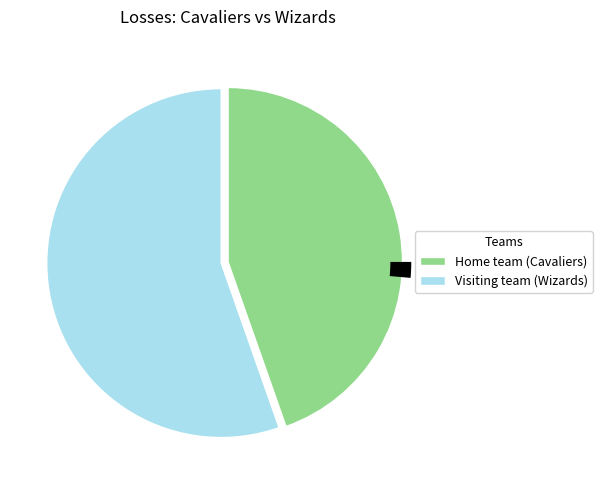

To the nearest percent, what is the difference between the Home team (Cavaliers) and Visiting team (Wizards) slice percentages?

11%